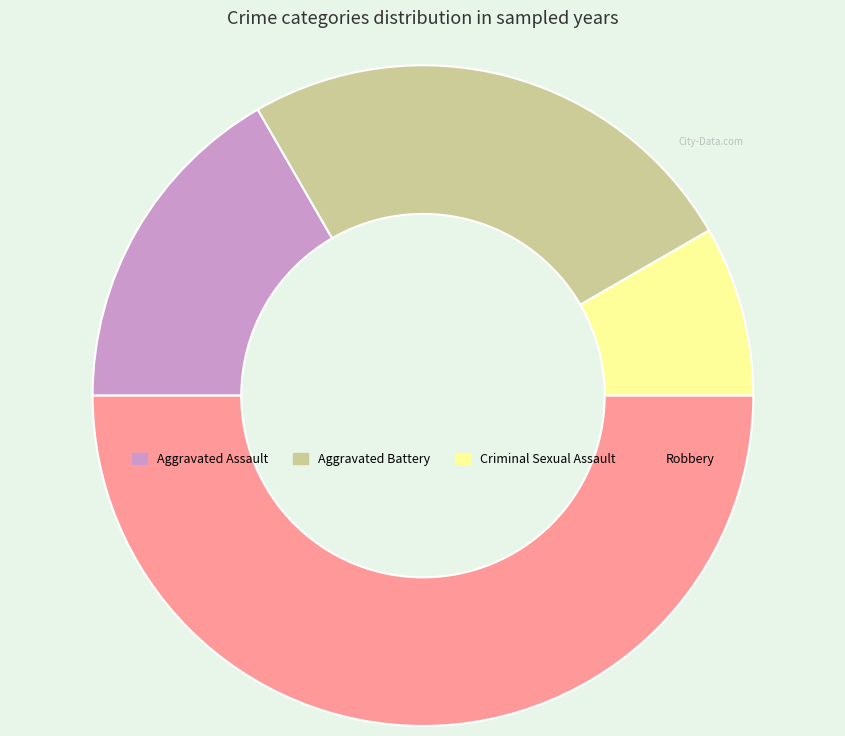

Is it true that Aggravated Battery is 25% of the pie?

True